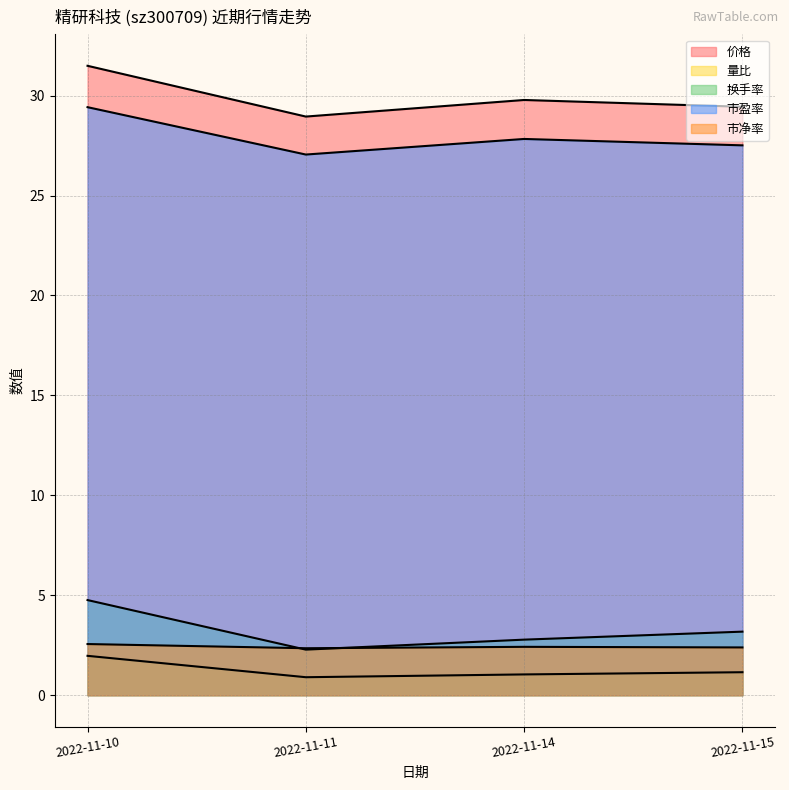

Reading left to right, extract all data points from this chart.

价格: 31.5	28.9	29.8	29.4
量比: 2.0	0.9	1.0	1.1
换手率: 4.8	2.3	2.8	3.2
市盈率: 29.4	27.1	27.8	27.5
市净率: 2.6	2.4	2.4	2.4